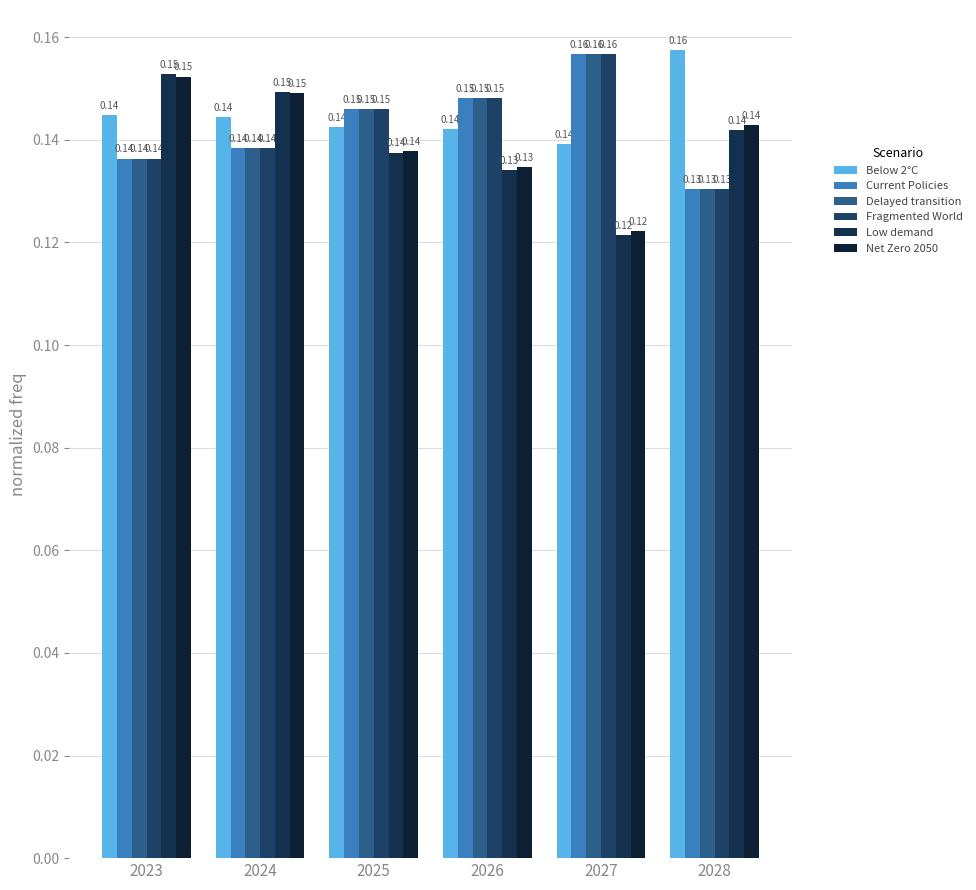

At which label does Low demand reach its minimum?

2027